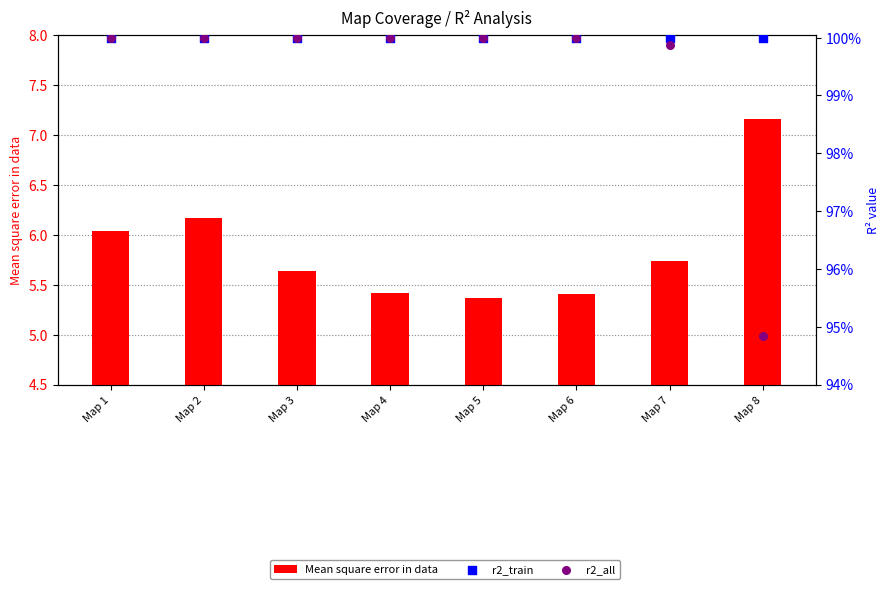

What are all the series names shown in the legend?

Mean square error in data, r2_train, r2_all